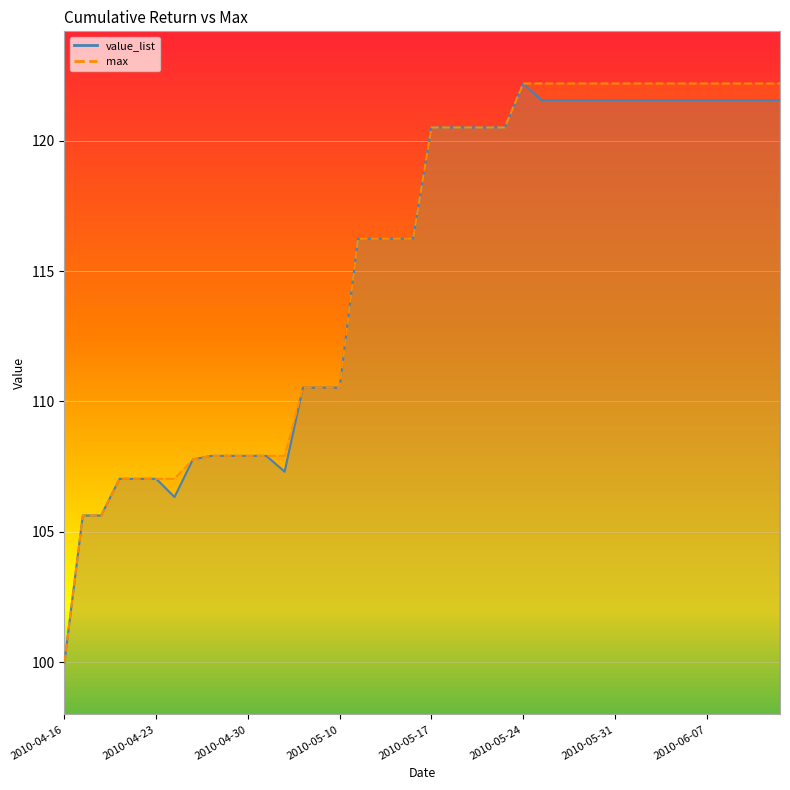

Where is the first local maximum for value_list?

2010-05-24